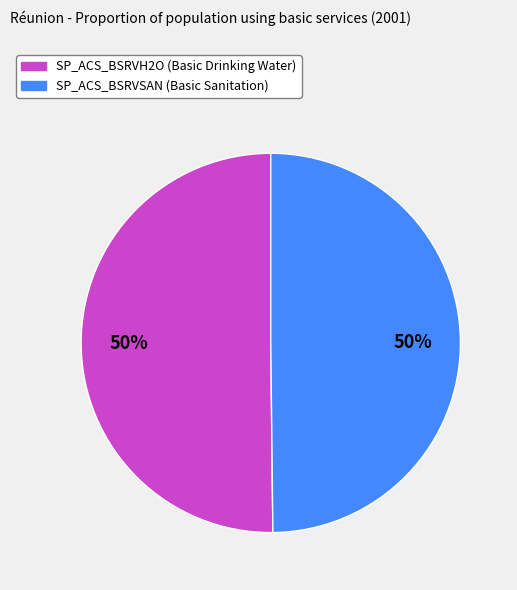

Combined, do SP_ACS_BSRVH2O and SP_ACS_BSRVSAN account for over 50%?

Yes